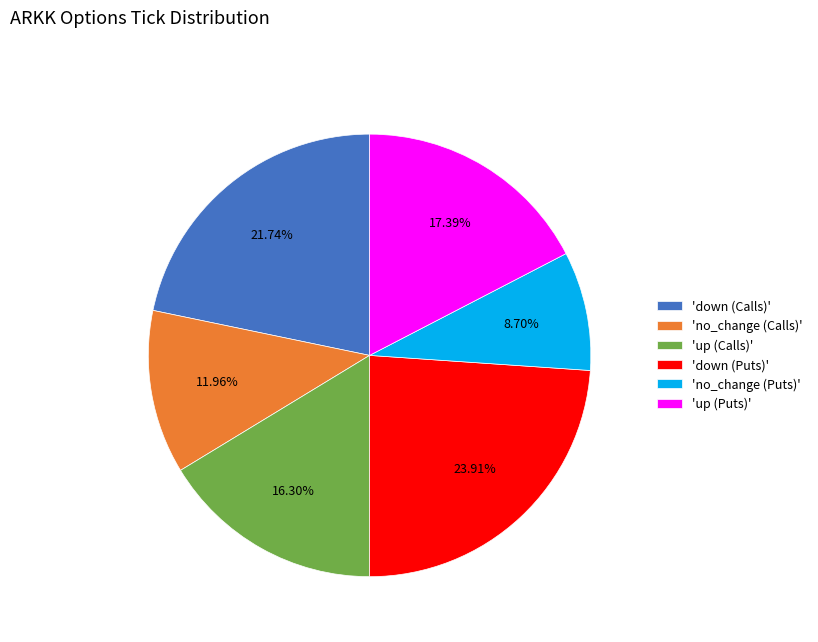

Approximately how many times larger is the value at 'no_change (Puts)' compared to 'down (Puts)'?

0.4